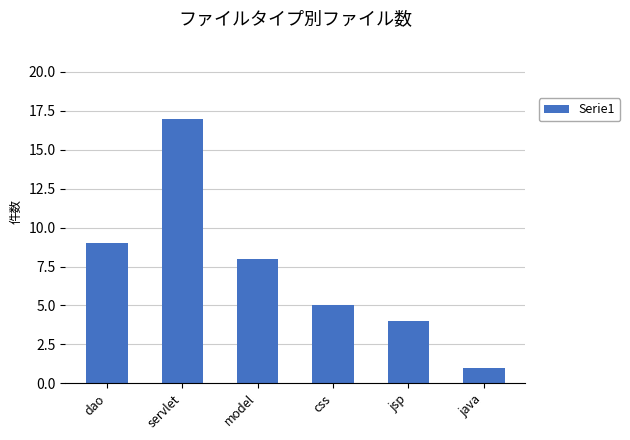

Rank the categories by value from highest to lowest.

servlet, dao, model, css, jsp, java